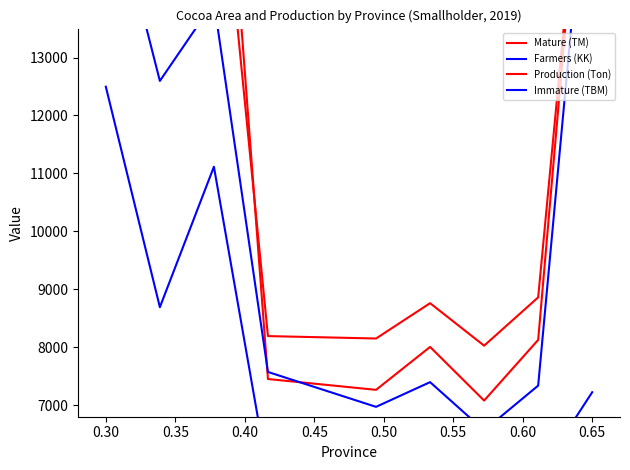

True or false: Farmers (KK) has a value of 5467.6 at 0.35.

False